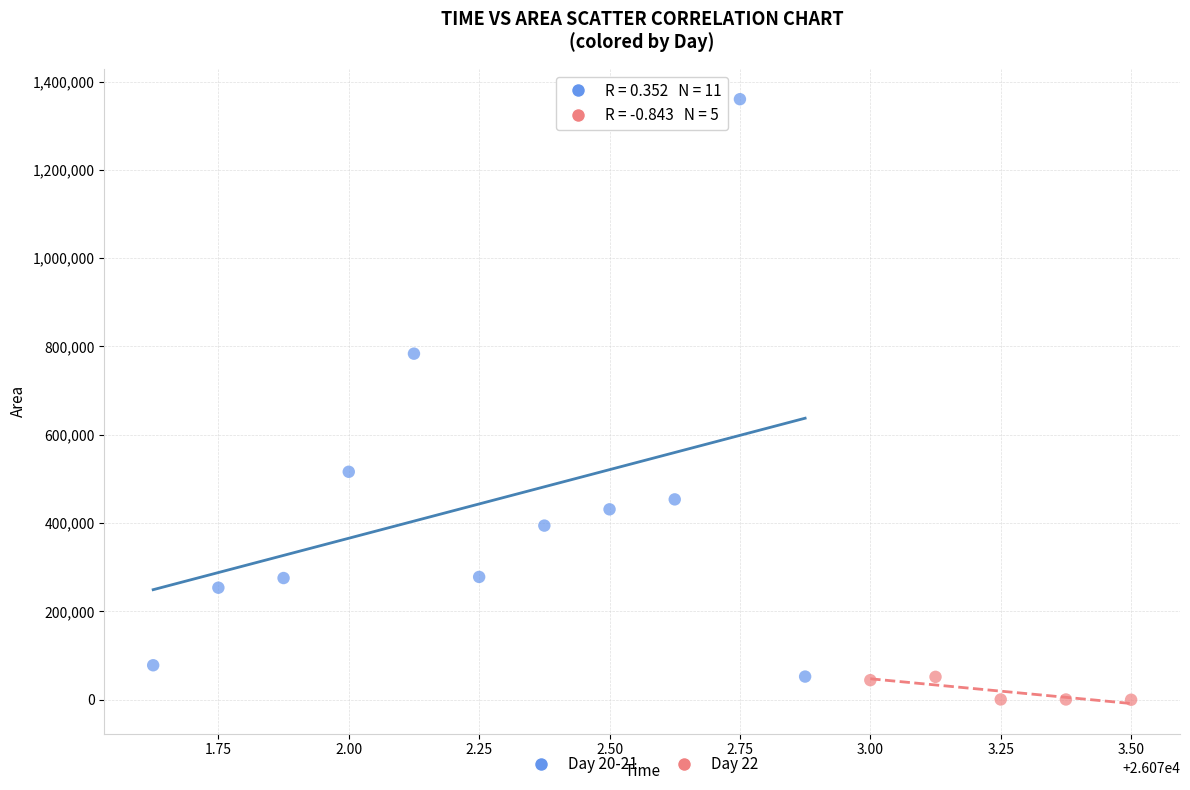

What are all the series names shown in the legend?

Day 20-21, Day 22